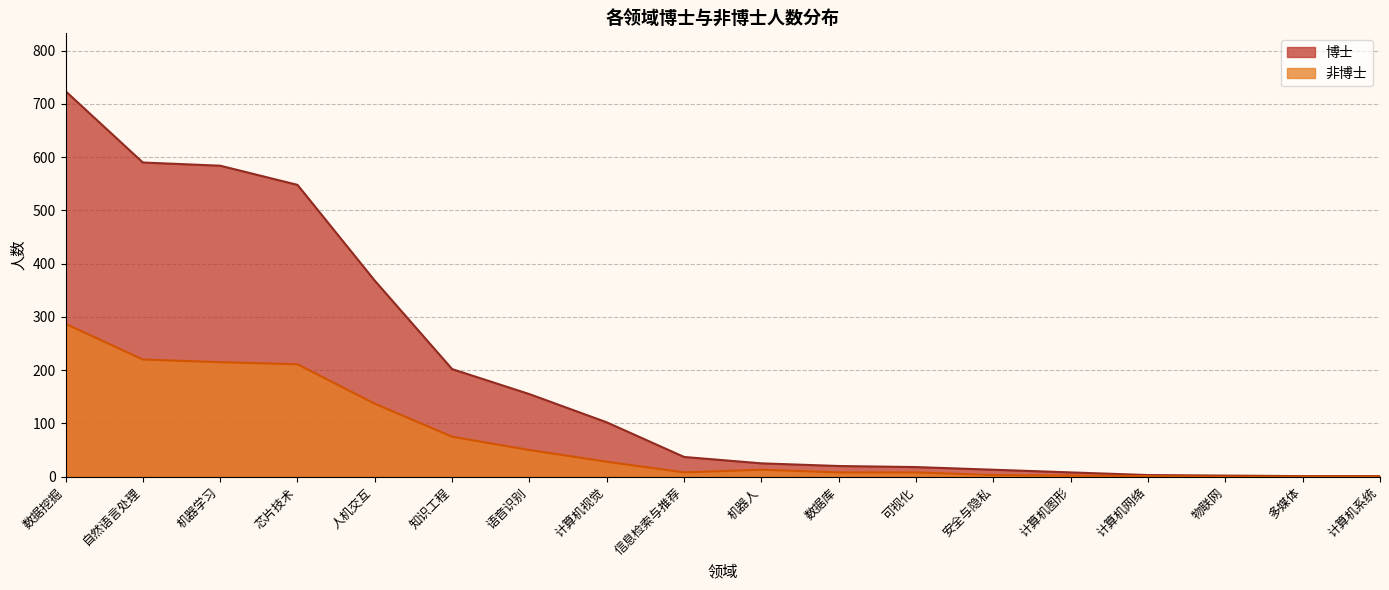

Reading left to right, transcribe all the data shown in this chart.

博士: 数据挖掘=724	自然语言处理=590	机器学习=584	芯片技术=548	人机交互=368	知识工程=202	语音识别=155	计算机视觉=102	信息检索与推荐=37	机器人=25	数据库=20	可视化=18	安全与隐私=13	计算机图形=8	计算机网络=3	物联网=2	多媒体=1	计算机系统=1
非博士: 数据挖掘=287	自然语言处理=220	机器学习=215	芯片技术=211	人机交互=137	知识工程=75	语音识别=50	计算机视觉=28	信息检索与推荐=8	机器人=13	数据库=8	可视化=8	安全与隐私=3	计算机图形=2	计算机网络=1	物联网=0	多媒体=0	计算机系统=0